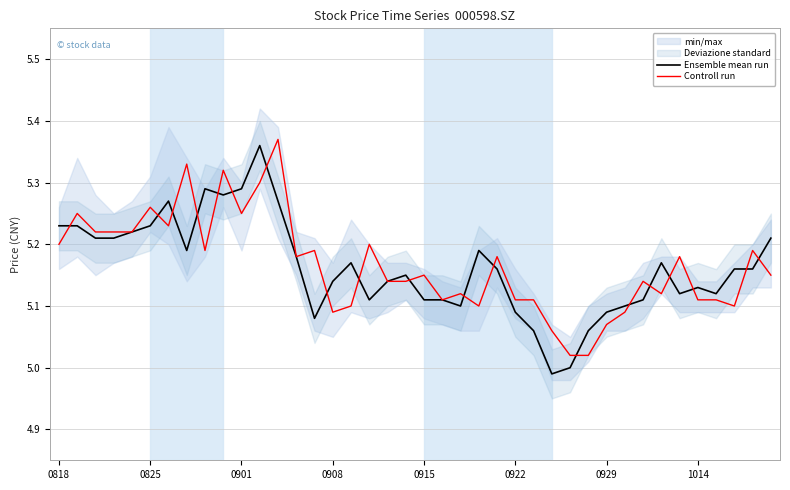

Is it true that Ensemble mean run equals 5.1 at 31?

True